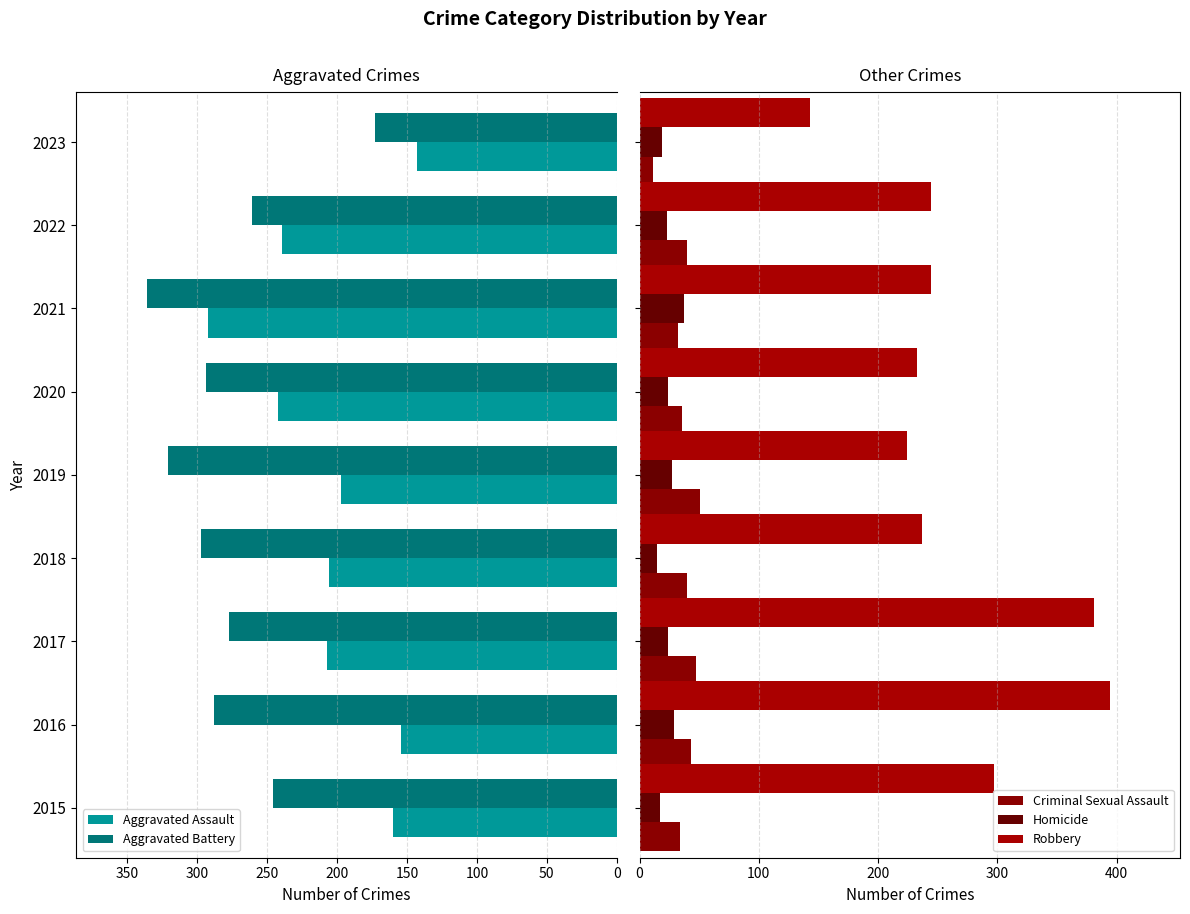

Read the Aggravated Assault value at 2015, to the nearest 5.

160